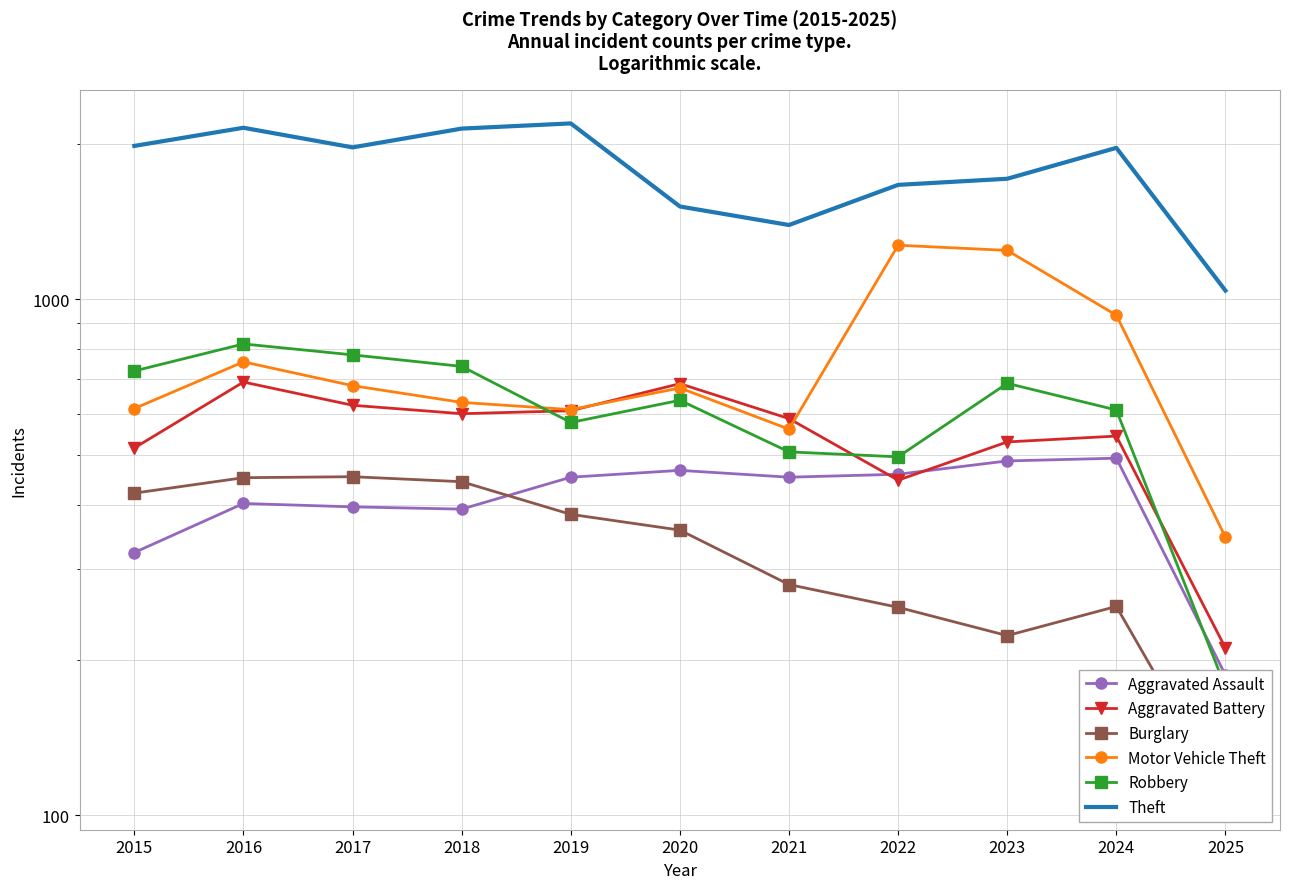

True or false: Aggravated Assault and Theft intersect in this chart.

False